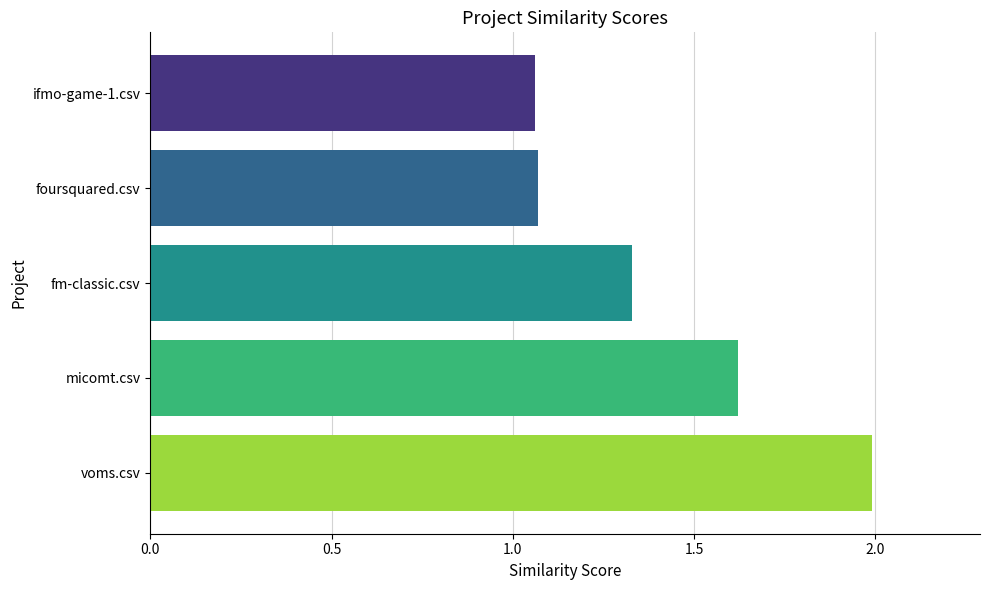

What is the greatest value displayed?

2.0